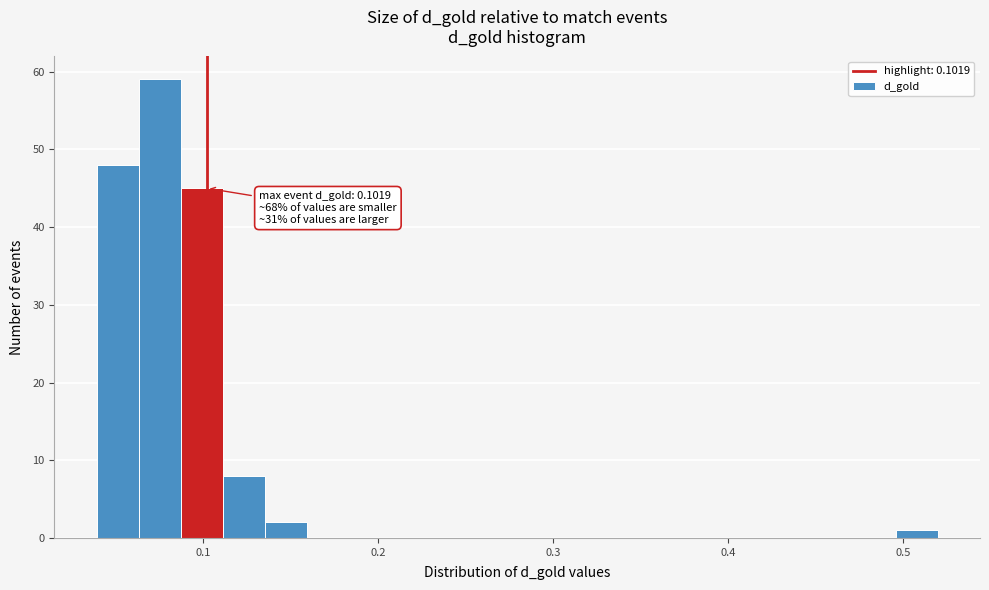

Around what value on the x-axis is the tallest bar? Give the approximate position of its centre, as read against the axis.

0.08